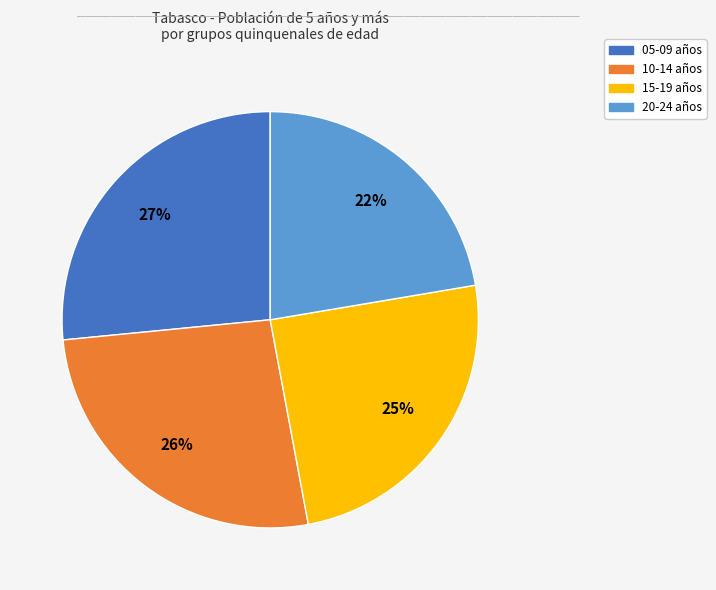

To the nearest percent, what is the average slice percentage?

25%